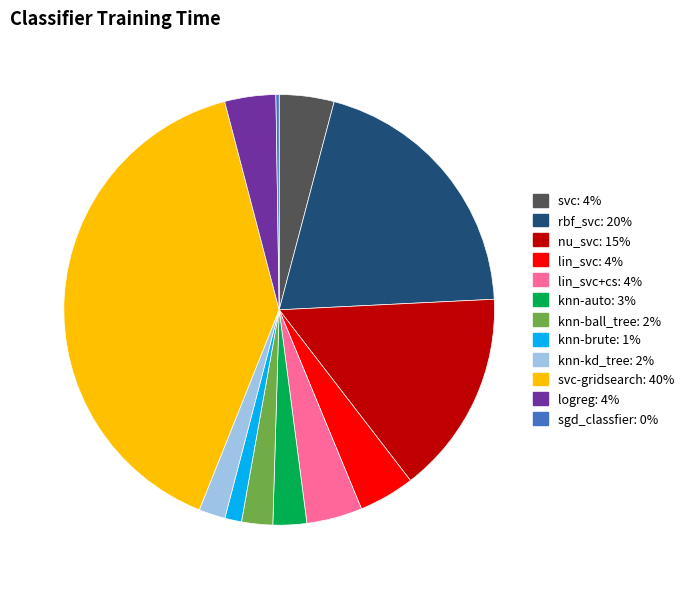

Is there any slice that represents more than half of the pie?

No